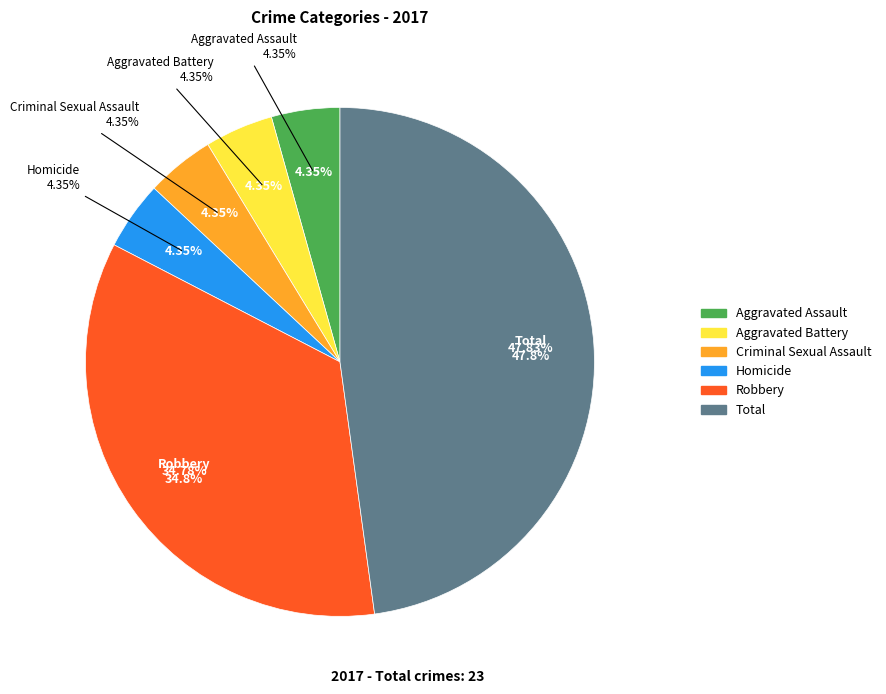

The Criminal Sexual Assault slice represents 12% of the pie. True or false?

False